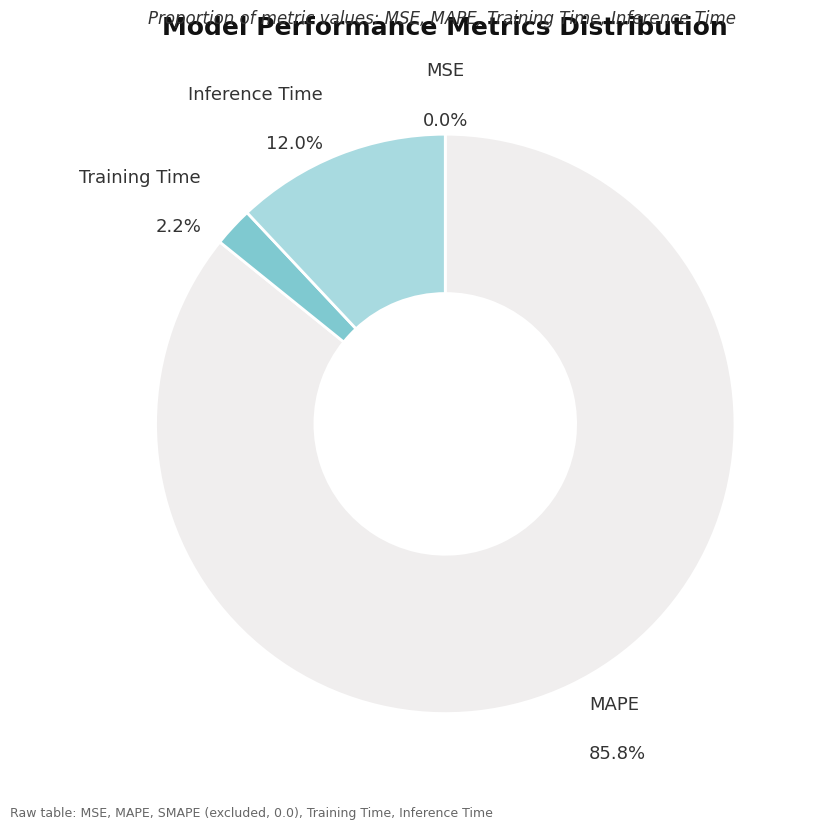

What is the largest slice in the pie chart?

MAPE